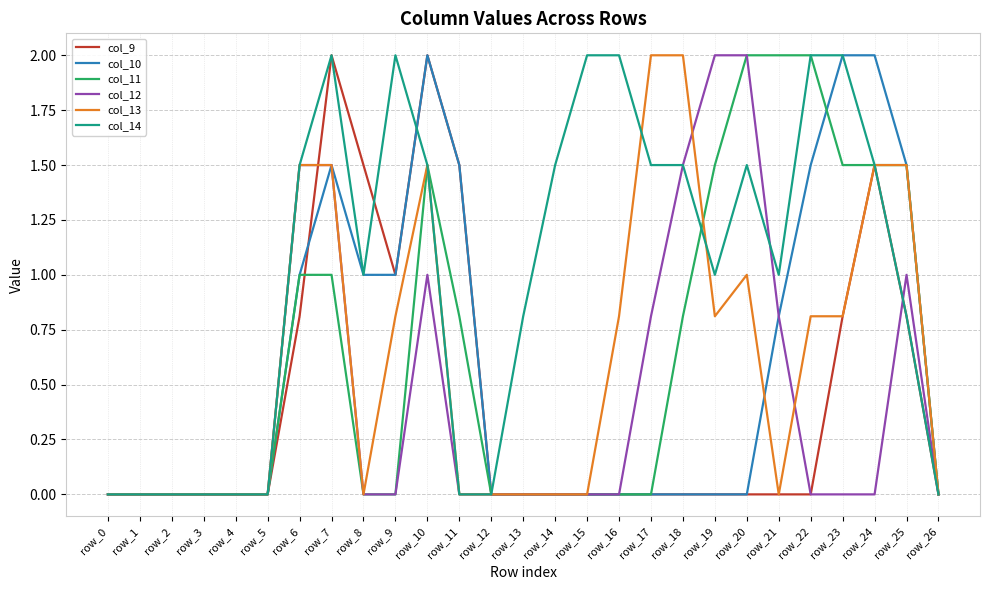

Reading right to left, extract all data points from this chart.

col_9: 0.0	0.8	1.5	0.8	0.0	0.0	0.0	0.0	0.0	0.0	0.0	0.0	0.0	0.0	0.0	1.5	2.0	1.0	1.5	2.0	0.8	0.0	0.0	0.0	0.0	0.0	0.0
col_10: 0.0	1.5	2.0	2.0	1.5	0.8	0.0	0.0	0.0	0.0	0.0	0.0	0.0	0.0	0.0	1.5	2.0	1.0	1.0	1.5	1.0	0.0	0.0	0.0	0.0	0.0	0.0
col_11: 0.0	1.5	1.5	1.5	2.0	2.0	2.0	1.5	0.8	0.0	0.0	0.0	0.0	0.0	0.0	0.8	1.5	0.0	0.0	1.0	1.0	0.0	0.0	0.0	0.0	0.0	0.0
col_12: 0.0	1.0	0.0	0.0	0.0	0.8	2.0	2.0	1.5	0.8	0.0	0.0	0.0	0.0	0.0	0.0	1.0	0.0	0.0	1.5	1.5	0.0	0.0	0.0	0.0	0.0	0.0
col_13: 0.0	1.5	1.5	0.8	0.8	0.0	1.0	0.8	2.0	2.0	0.8	0.0	0.0	0.0	0.0	0.0	1.5	0.8	0.0	1.5	1.5	0.0	0.0	0.0	0.0	0.0	0.0
col_14: 0.0	0.8	1.5	2.0	2.0	1.0	1.5	1.0	1.5	1.5	2.0	2.0	1.5	0.8	0.0	0.0	1.5	2.0	1.0	2.0	1.5	0.0	0.0	0.0	0.0	0.0	0.0